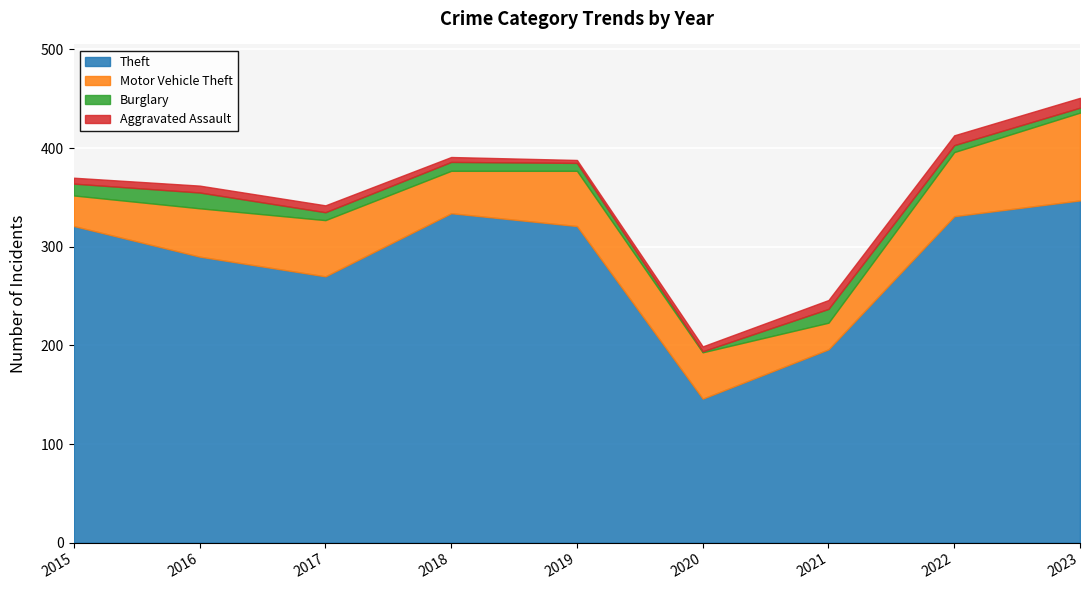

How many lines are shown in the chart?

4